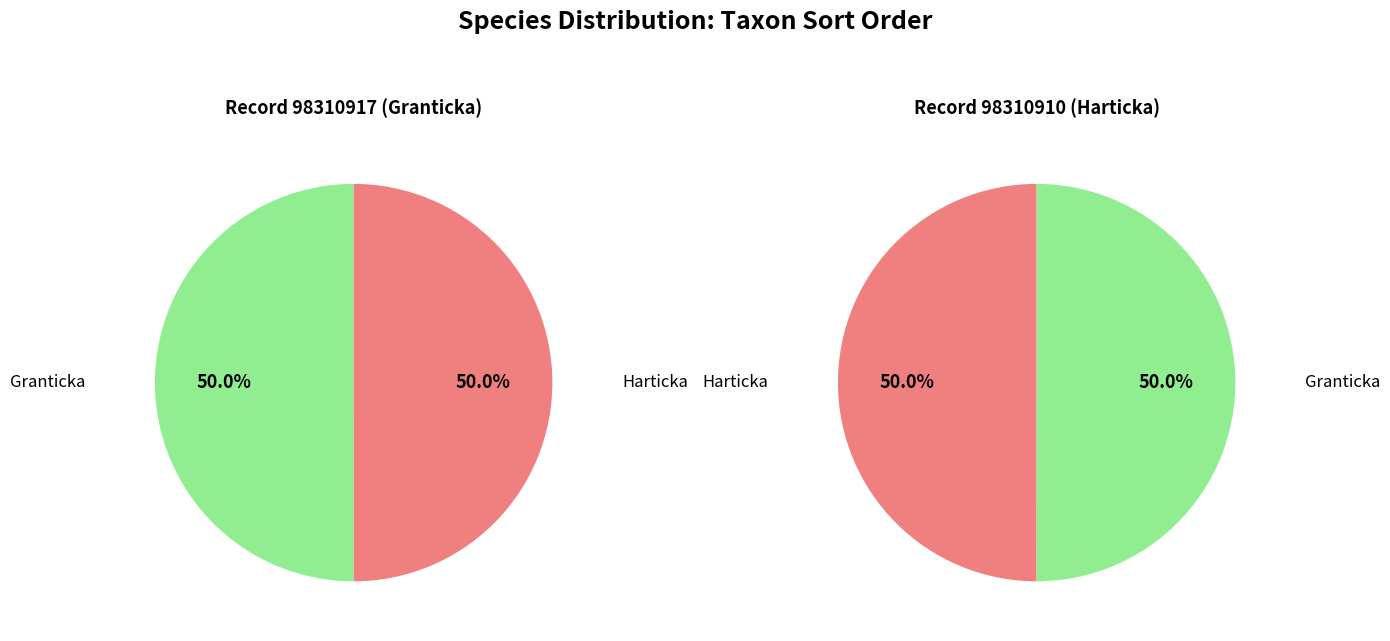

To the nearest percent, what portion does 98310910 represent?

50%